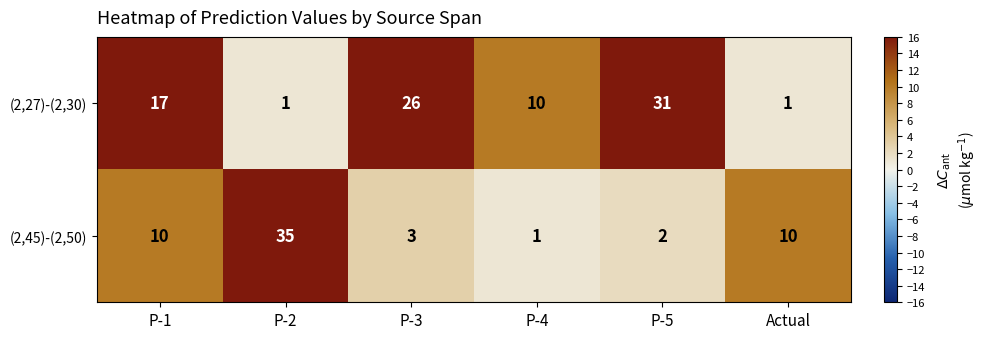

Reading left to right, transcribe all the data shown in this chart.

(2,27)-(2,30): P-1=17	P-2=1	P-3=26	P-4=10	P-5=31	Actual=1
(2,45)-(2,50): P-1=10	P-2=35	P-3=3	P-4=1	P-5=2	Actual=10